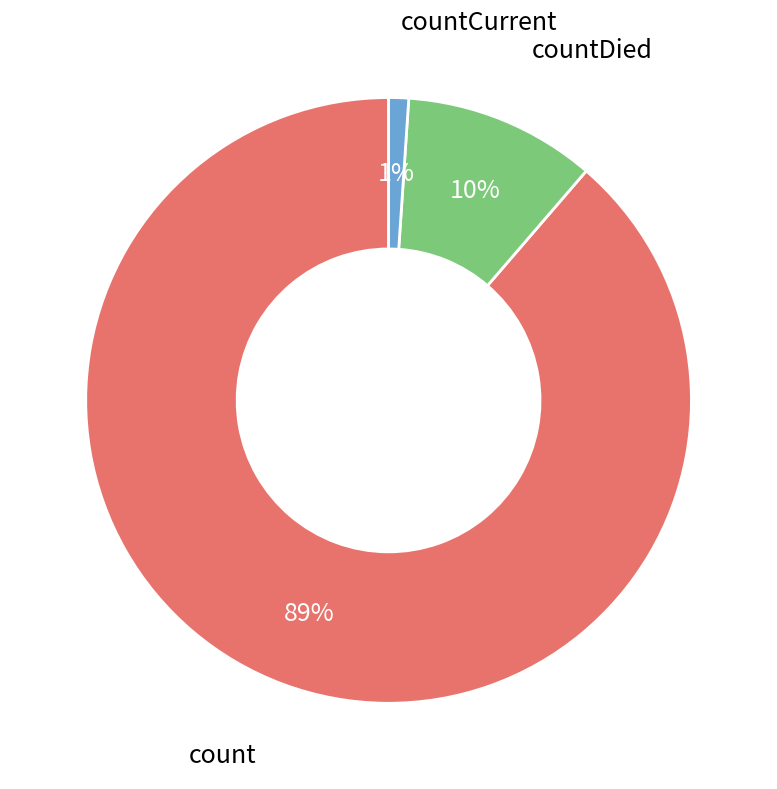

Is it true that countDied is 1% of the pie?

False